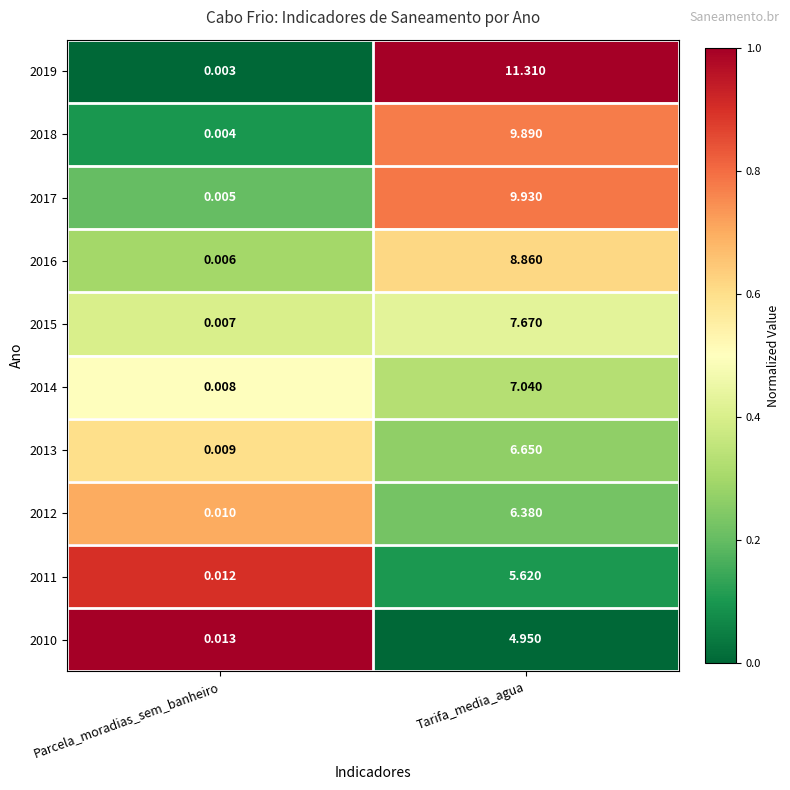

Where is 2019 nearest to the value 5?

Parcela_moradias_sem_banheiro